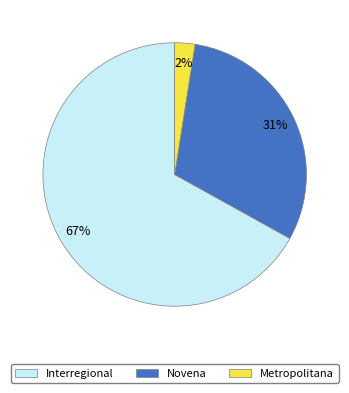

Which category accounts for the majority?

Interregional